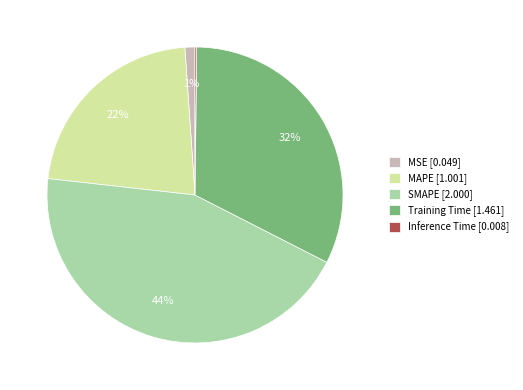

Combined, do MSE [0.049] and MAPE [1.001] account for over 50%?

No